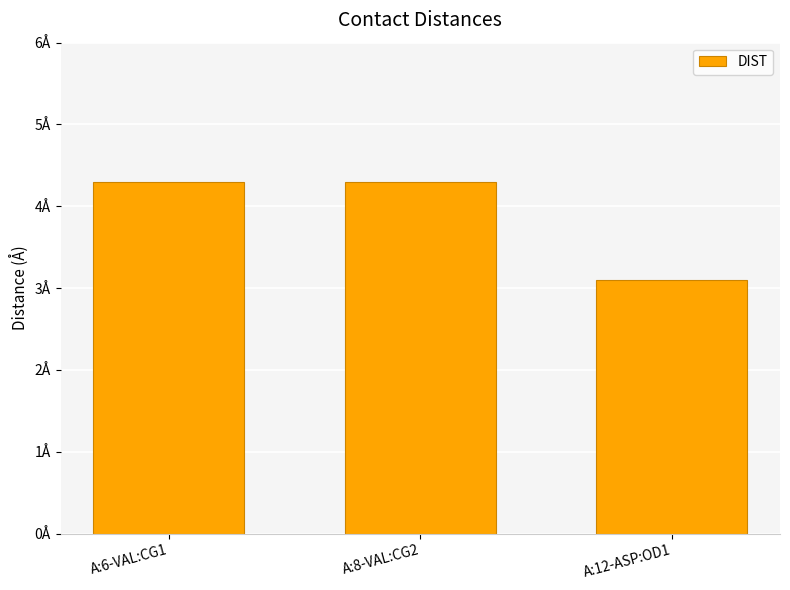

Rank the categories by value from highest to lowest.

A:6-VAL:CG1, A:8-VAL:CG2, A:12-ASP:OD1